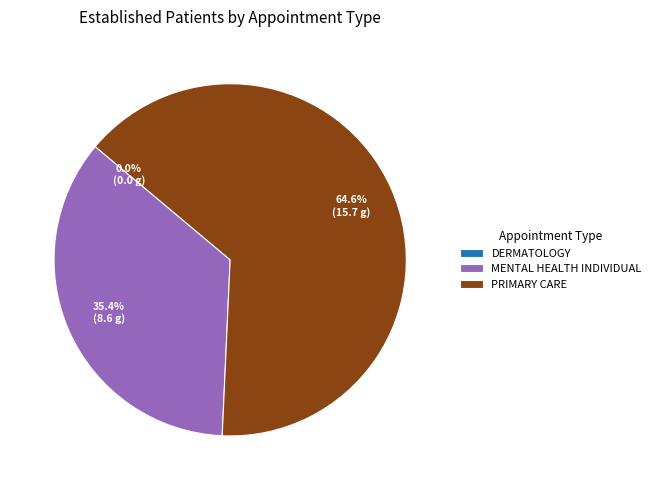

What is the change in value from DERMATOLOGY to MENTAL HEALTH INDIVIDUAL?

+8.6